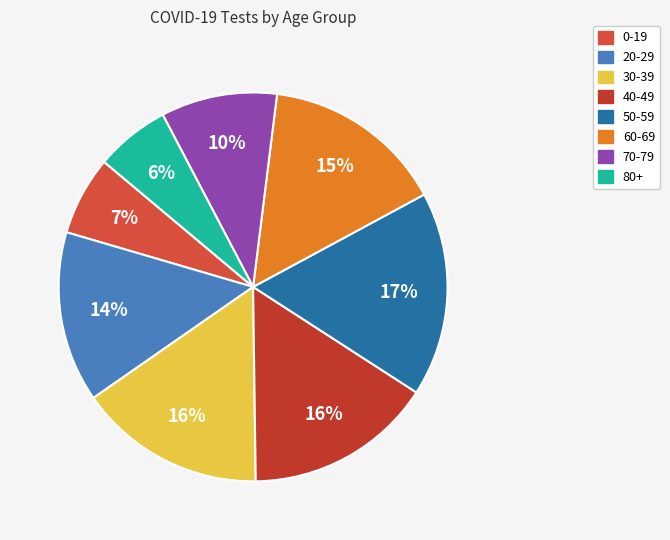

Which has a higher value, 80+ or 30-39?

30-39